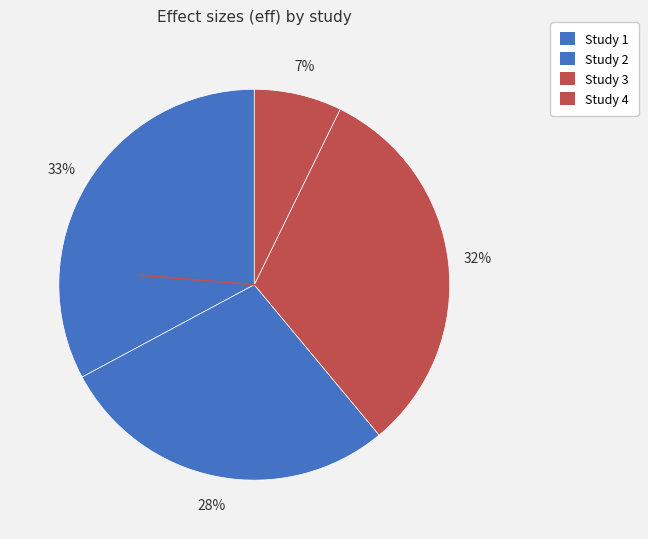

Is there any slice that represents more than half of the pie?

No